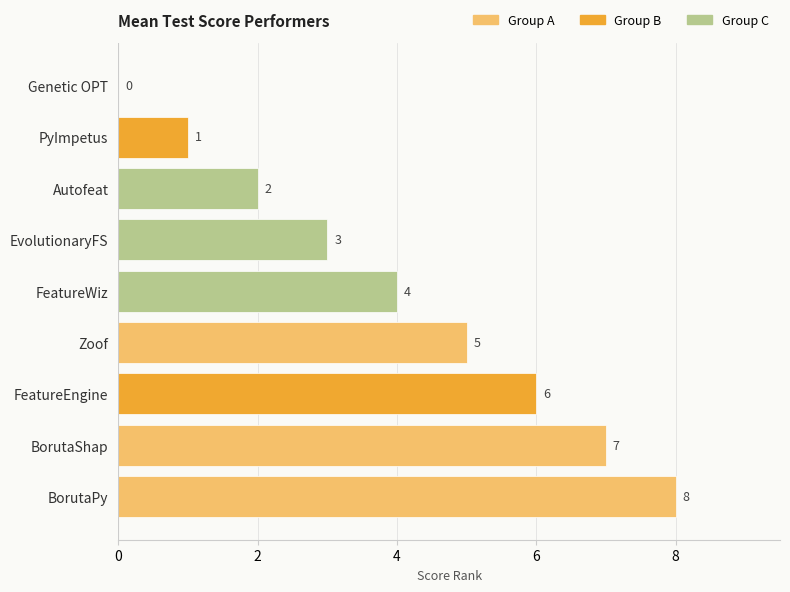

Where is the data nearest to the value 4?

FeatureWiz